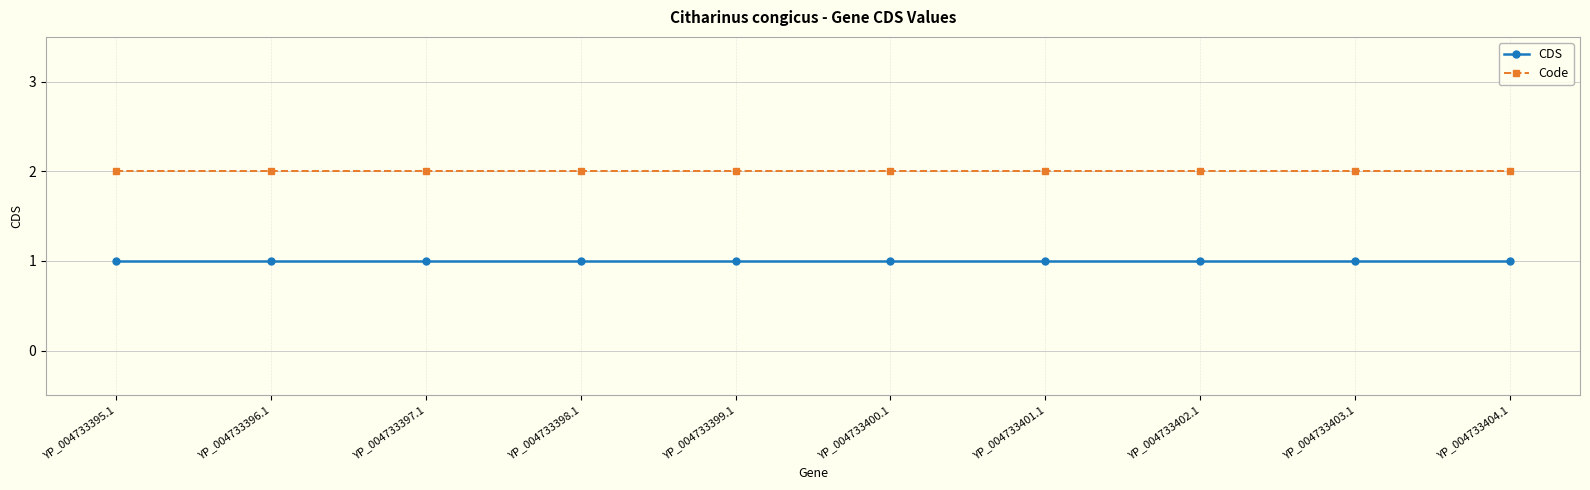

Which series has the widest spread of values?

CDS